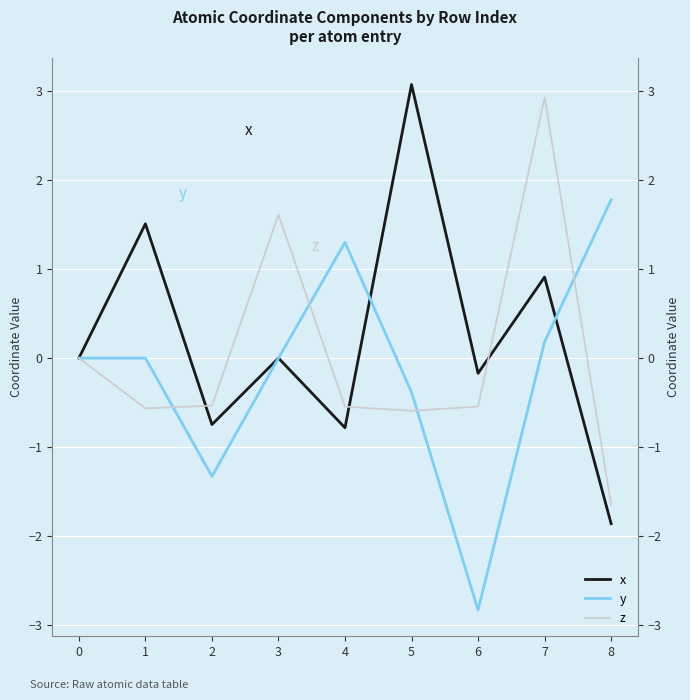

At which category does y reach its first local valley?

2